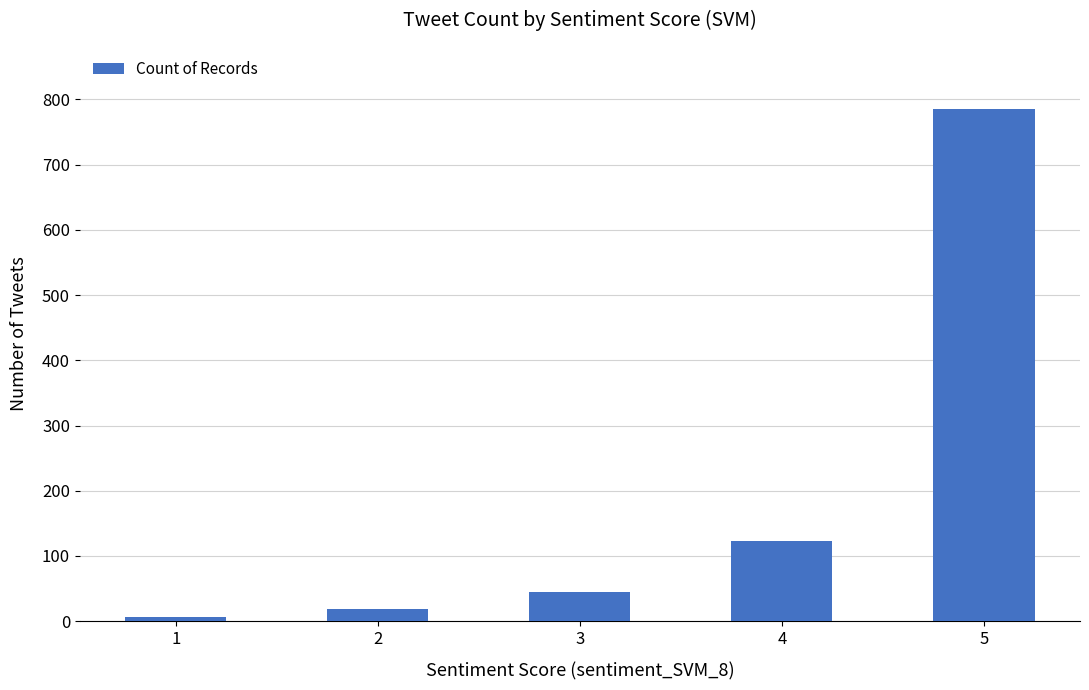

How many distinct data groups are displayed?

1